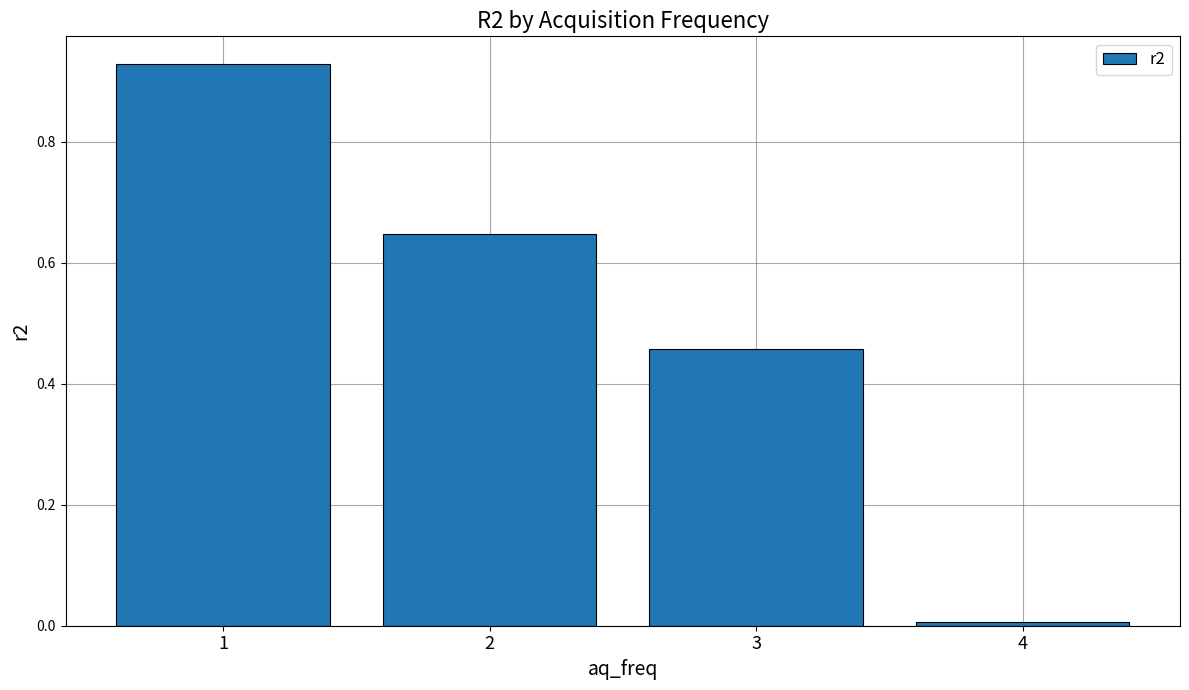

What is the difference between the values at 2 and 1?

0.3